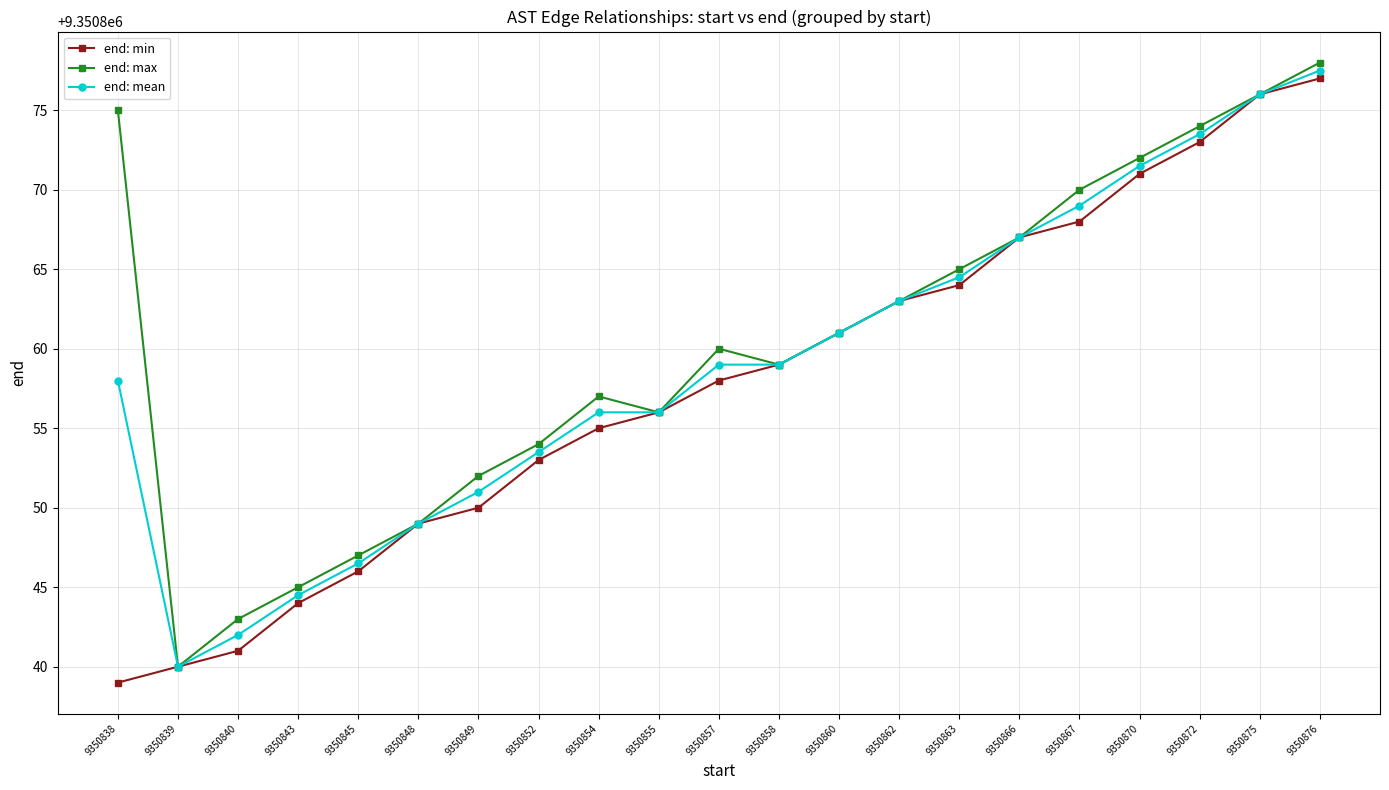

Reading right to left, extract all data points from this chart.

end: min: 9350876=9350877.0	9350875=9350876.0	9350872=9350873.0	9350870=9350871.0	9350867=9350868.0	9350866=9350867.0	9350863=9350864.0	9350862=9350863.0	9350860=9350861.0	9350858=9350859.0	9350857=9350858.0	9350855=9350856.0	9350854=9350855.0	9350852=9350853.0	9350849=9350850.0	9350848=9350849.0	9350845=9350846.0	9350843=9350844.0	9350840=9350841.0	9350839=9350840.0	9350838=9350839.0
end: max: 9350876=9350878.0	9350875=9350876.0	9350872=9350874.0	9350870=9350872.0	9350867=9350870.0	9350866=9350867.0	9350863=9350865.0	9350862=9350863.0	9350860=9350861.0	9350858=9350859.0	9350857=9350860.0	9350855=9350856.0	9350854=9350857.0	9350852=9350854.0	9350849=9350852.0	9350848=9350849.0	9350845=9350847.0	9350843=9350845.0	9350840=9350843.0	9350839=9350840.0	9350838=9350875.0
end: mean: 9350876=9350877.5	9350875=9350876.0	9350872=9350873.5	9350870=9350871.5	9350867=9350869.0	9350866=9350867.0	9350863=9350864.5	9350862=9350863.0	9350860=9350861.0	9350858=9350859.0	9350857=9350859.0	9350855=9350856.0	9350854=9350856.0	9350852=9350853.5	9350849=9350851.0	9350848=9350849.0	9350845=9350846.5	9350843=9350844.5	9350840=9350842.0	9350839=9350840.0	9350838=9350858.0